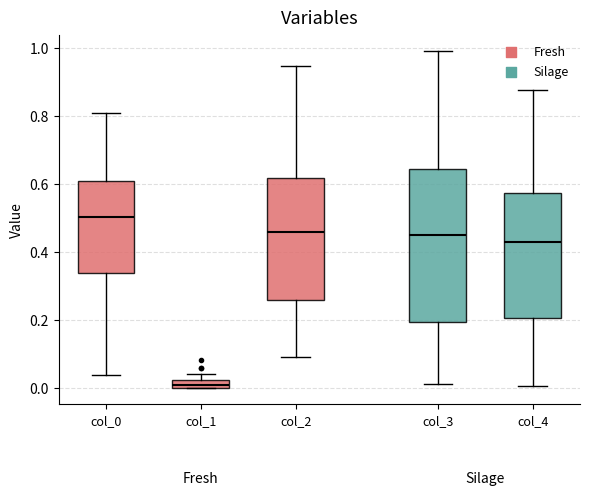

Where does the median line of the box for col_3 sit on the y-axis? The values are not printed on the chart, so give them approximately, as read against the axis.

0.46